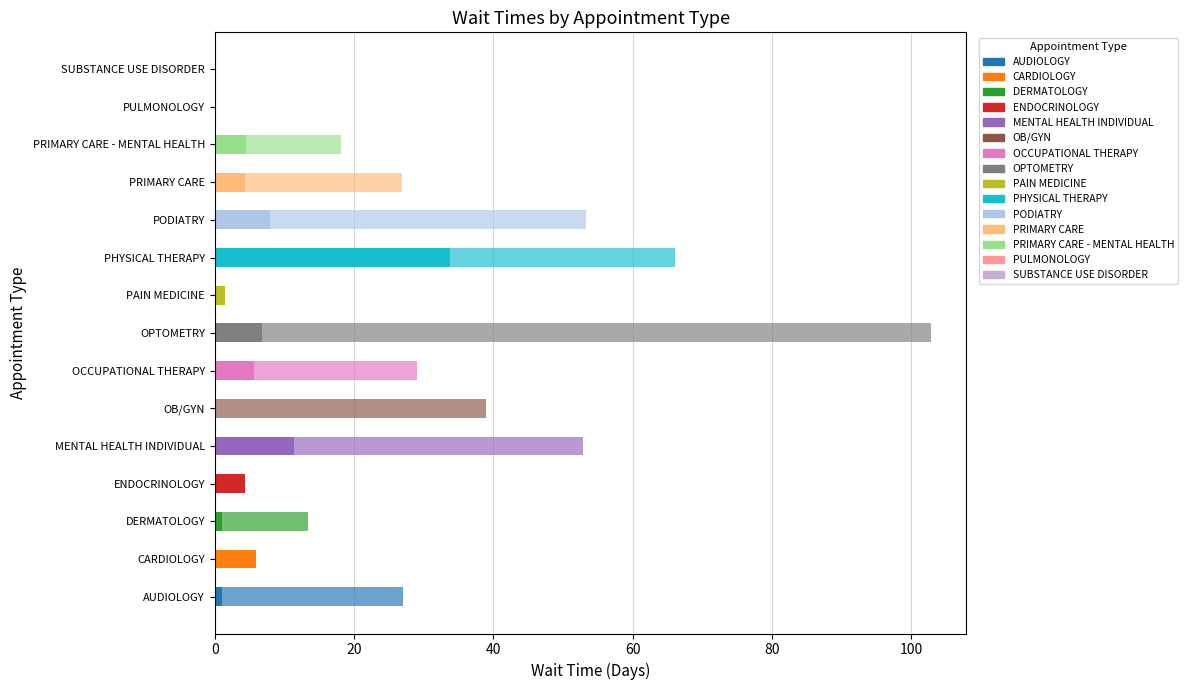

The value of EstablishedPatients at ENDOCRINOLOGY is 4.3. True or false?

True